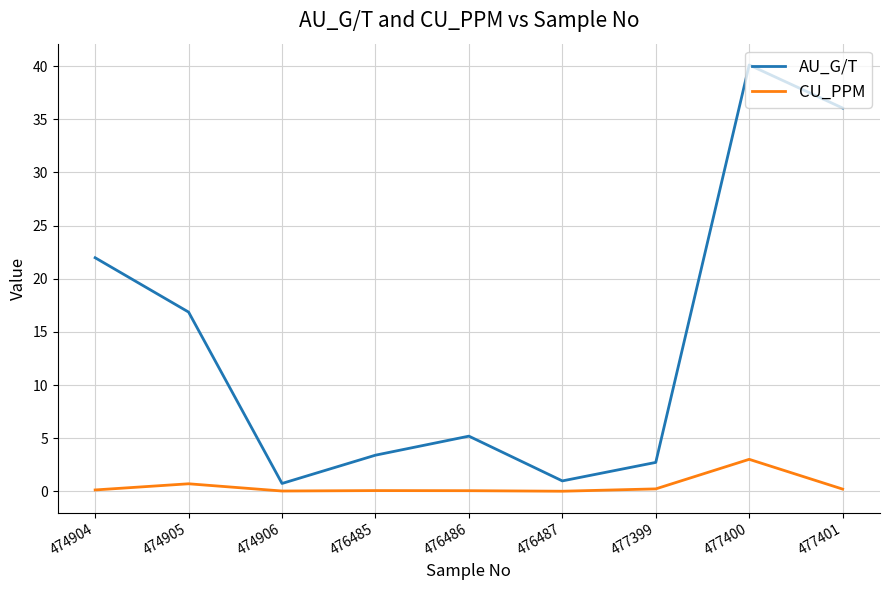

The CU_PPM series shows 1.5 at 477400. True or false?

False